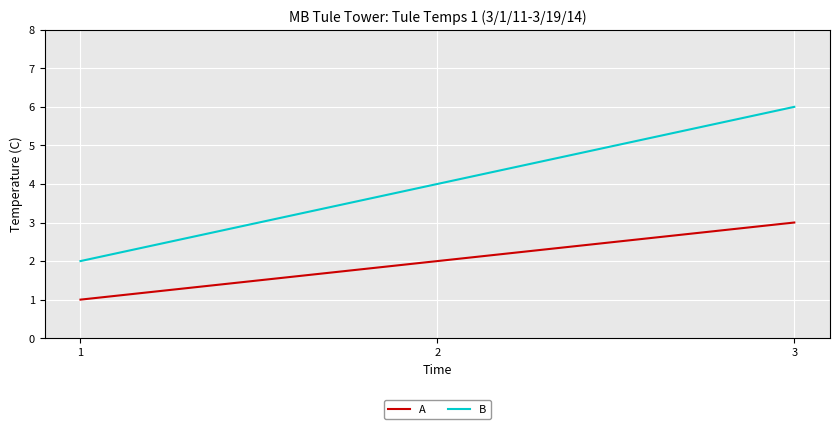

What is the highest value of the B series?

6